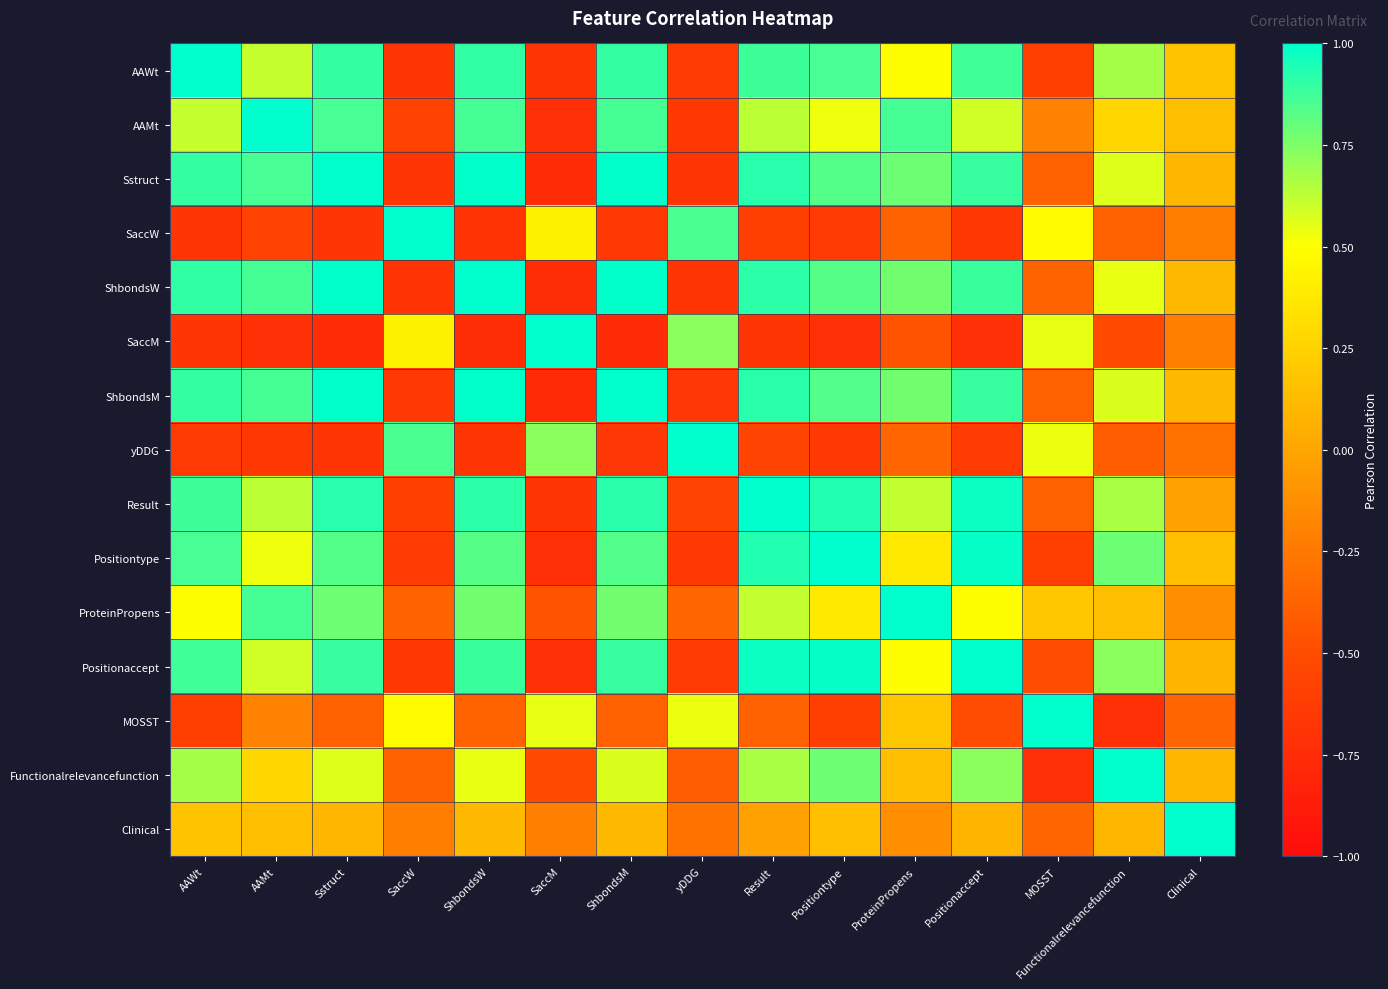

Reading left to right, transcribe all the data shown in this chart.

AAWt: AAWt=1.0	AAMt=0.6	Sstruct=0.9	SaccW=-0.7	ShbondsW=0.9	SaccM=-0.7	ShbondsM=0.9	yDDG=-0.6	Result=0.9	Positiontype=0.9	ProteinPropens=0.5	Positionaccept=0.9	MOSST=-0.6	Functionalrelevancefunction=0.7	Clinical=0.2
AAMt: AAWt=0.6	AAMt=1.0	Sstruct=0.9	SaccW=-0.6	ShbondsW=0.9	SaccM=-0.7	ShbondsM=0.9	yDDG=-0.7	Result=0.6	Positiontype=0.5	ProteinPropens=0.9	Positionaccept=0.6	MOSST=-0.2	Functionalrelevancefunction=0.3	Clinical=0.1
Sstruct: AAWt=0.9	AAMt=0.9	Sstruct=1.0	SaccW=-0.7	ShbondsW=1.0	SaccM=-0.8	ShbondsM=1.0	yDDG=-0.7	Result=0.9	Positiontype=0.8	ProteinPropens=0.8	Positionaccept=0.9	MOSST=-0.4	Functionalrelevancefunction=0.6	Clinical=0.1
SaccW: AAWt=-0.7	AAMt=-0.6	Sstruct=-0.7	SaccW=1.0	ShbondsW=-0.7	SaccM=0.4	ShbondsM=-0.6	yDDG=0.9	Result=-0.6	Positiontype=-0.6	ProteinPropens=-0.4	Positionaccept=-0.7	MOSST=0.5	Functionalrelevancefunction=-0.4	Clinical=-0.2
ShbondsW: AAWt=0.9	AAMt=0.9	Sstruct=1.0	SaccW=-0.7	ShbondsW=1.0	SaccM=-0.7	ShbondsM=1.0	yDDG=-0.7	Result=0.9	Positiontype=0.8	ProteinPropens=0.8	Positionaccept=0.9	MOSST=-0.4	Functionalrelevancefunction=0.5	Clinical=0.1
SaccM: AAWt=-0.7	AAMt=-0.7	Sstruct=-0.8	SaccW=0.4	ShbondsW=-0.7	SaccM=1.0	ShbondsM=-0.8	yDDG=0.7	Result=-0.7	Positiontype=-0.7	ProteinPropens=-0.5	Positionaccept=-0.7	MOSST=0.5	Functionalrelevancefunction=-0.5	Clinical=-0.2
ShbondsM: AAWt=0.9	AAMt=0.9	Sstruct=1.0	SaccW=-0.6	ShbondsW=1.0	SaccM=-0.8	ShbondsM=1.0	yDDG=-0.7	Result=0.9	Positiontype=0.8	ProteinPropens=0.8	Positionaccept=0.9	MOSST=-0.4	Functionalrelevancefunction=0.6	Clinical=0.1
yDDG: AAWt=-0.6	AAMt=-0.7	Sstruct=-0.7	SaccW=0.9	ShbondsW=-0.7	SaccM=0.7	ShbondsM=-0.7	yDDG=1.0	Result=-0.6	Positiontype=-0.7	ProteinPropens=-0.4	Positionaccept=-0.6	MOSST=0.5	Functionalrelevancefunction=-0.4	Clinical=-0.3
Result: AAWt=0.9	AAMt=0.6	Sstruct=0.9	SaccW=-0.6	ShbondsW=0.9	SaccM=-0.7	ShbondsM=0.9	yDDG=-0.6	Result=1.0	Positiontype=0.9	ProteinPropens=0.6	Positionaccept=1.0	MOSST=-0.4	Functionalrelevancefunction=0.7	Clinical=-0.0
Positiontype: AAWt=0.9	AAMt=0.5	Sstruct=0.8	SaccW=-0.6	ShbondsW=0.8	SaccM=-0.7	ShbondsM=0.8	yDDG=-0.7	Result=0.9	Positiontype=1.0	ProteinPropens=0.4	Positionaccept=1.0	MOSST=-0.6	Functionalrelevancefunction=0.8	Clinical=0.1
ProteinPropens: AAWt=0.5	AAMt=0.9	Sstruct=0.8	SaccW=-0.4	ShbondsW=0.8	SaccM=-0.5	ShbondsM=0.8	yDDG=-0.4	Result=0.6	Positiontype=0.4	ProteinPropens=1.0	Positionaccept=0.5	MOSST=0.2	Functionalrelevancefunction=0.1	Clinical=-0.1
Positionaccept: AAWt=0.9	AAMt=0.6	Sstruct=0.9	SaccW=-0.7	ShbondsW=0.9	SaccM=-0.7	ShbondsM=0.9	yDDG=-0.6	Result=1.0	Positiontype=1.0	ProteinPropens=0.5	Positionaccept=1.0	MOSST=-0.5	Functionalrelevancefunction=0.7	Clinical=0.1
MOSST: AAWt=-0.6	AAMt=-0.2	Sstruct=-0.4	SaccW=0.5	ShbondsW=-0.4	SaccM=0.5	ShbondsM=-0.4	yDDG=0.5	Result=-0.4	Positiontype=-0.6	ProteinPropens=0.2	Positionaccept=-0.5	MOSST=1.0	Functionalrelevancefunction=-0.7	Clinical=-0.4
Functionalrelevancefunction: AAWt=0.7	AAMt=0.3	Sstruct=0.6	SaccW=-0.4	ShbondsW=0.5	SaccM=-0.5	ShbondsM=0.6	yDDG=-0.4	Result=0.7	Positiontype=0.8	ProteinPropens=0.1	Positionaccept=0.7	MOSST=-0.7	Functionalrelevancefunction=1.0	Clinical=0.1
Clinical: AAWt=0.2	AAMt=0.1	Sstruct=0.1	SaccW=-0.2	ShbondsW=0.1	SaccM=-0.2	ShbondsM=0.1	yDDG=-0.3	Result=-0.0	Positiontype=0.1	ProteinPropens=-0.1	Positionaccept=0.1	MOSST=-0.4	Functionalrelevancefunction=0.1	Clinical=1.0